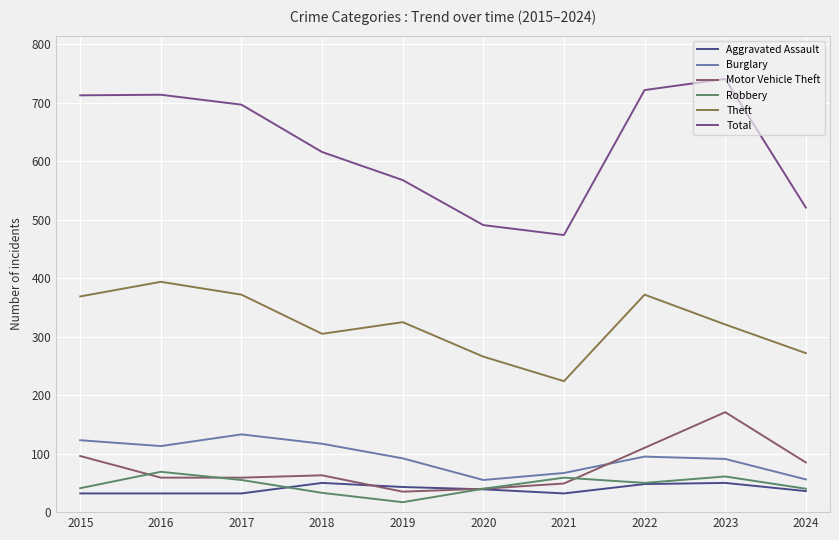

True or false: Burglary has a value of 67 at 2021.

True